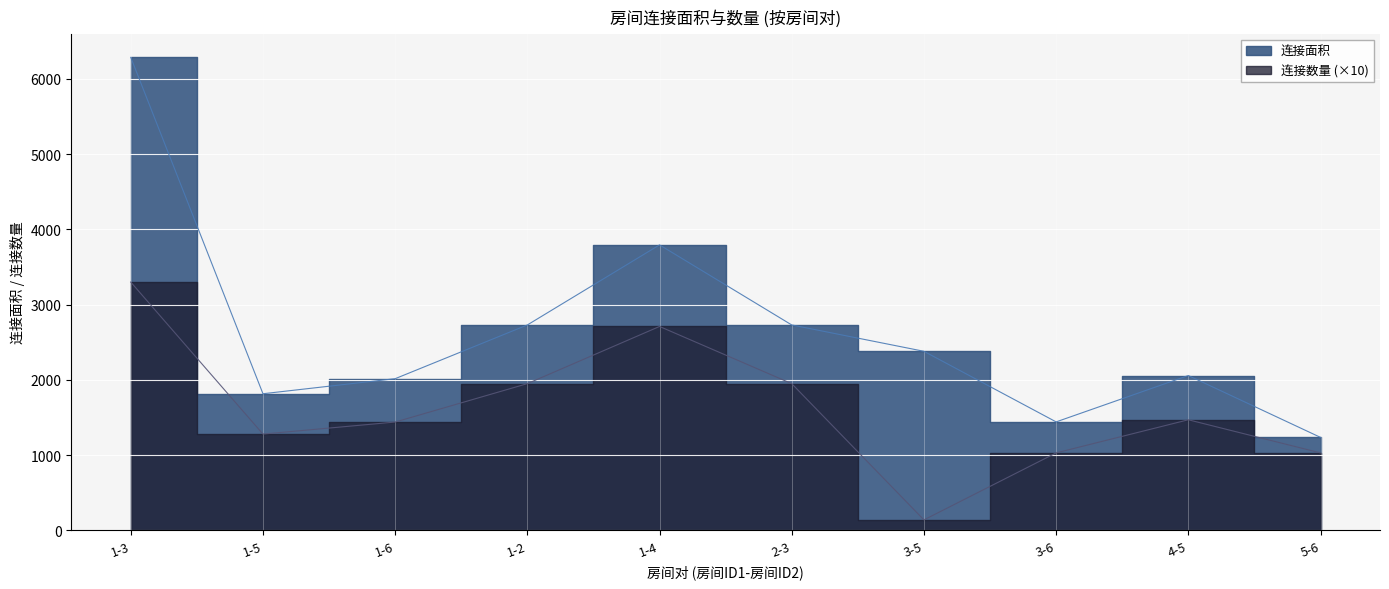

What is the value of the 连接数量 point at the 10th from the left?

1030